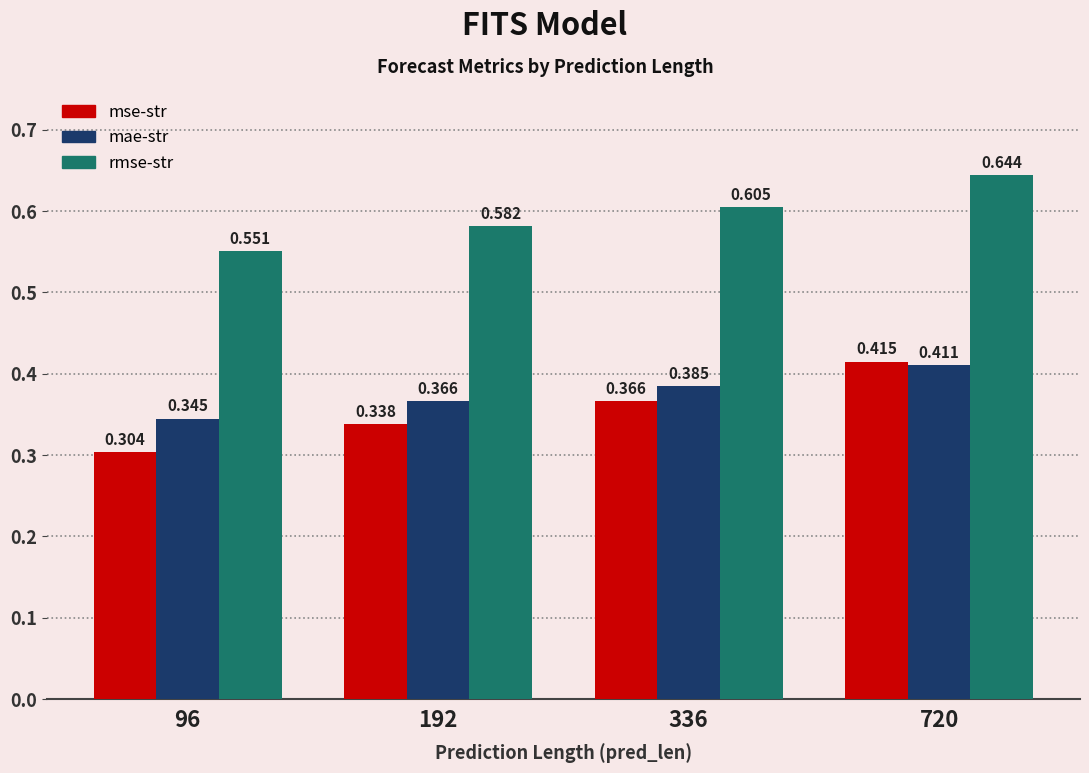

At 192, list the series in order from smallest to largest.

mse-str, mae-str, rmse-str